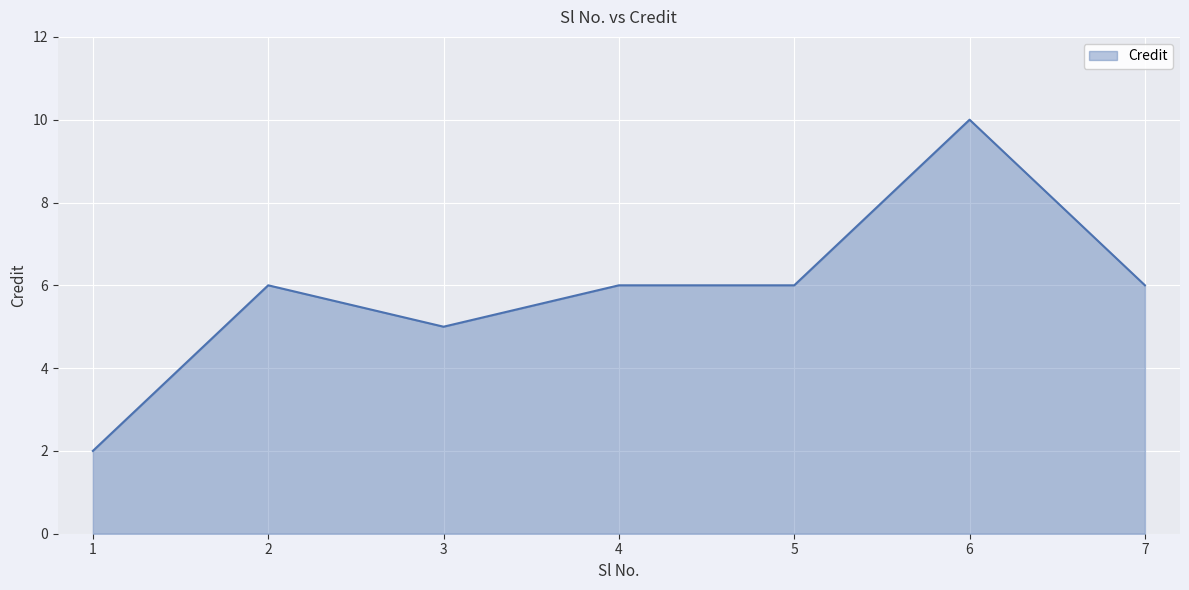

Which has a higher value, 5 or 1?

5